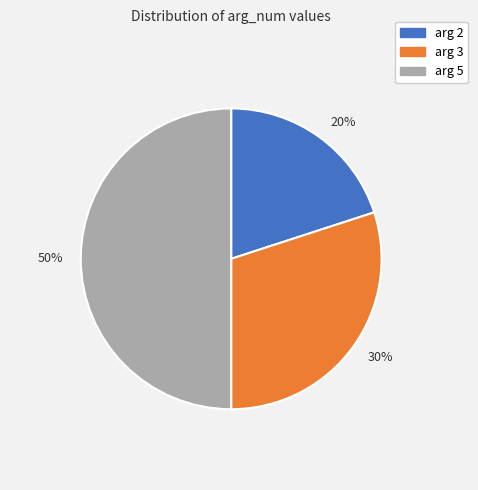

What is the largest slice in the pie chart?

50%